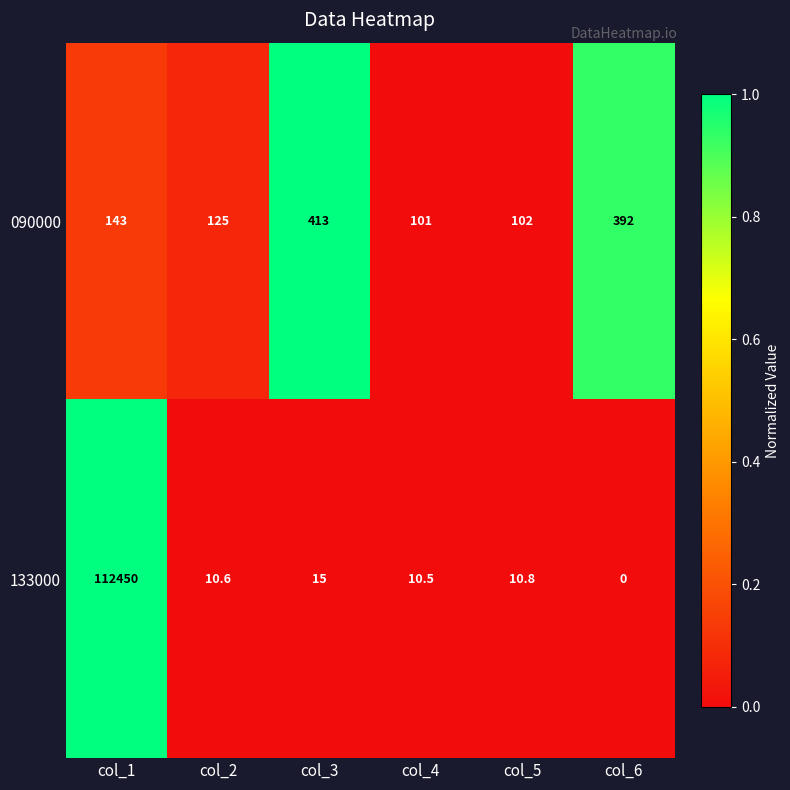

What is the difference between the 090000 values at col_4 and col_1?

42.0